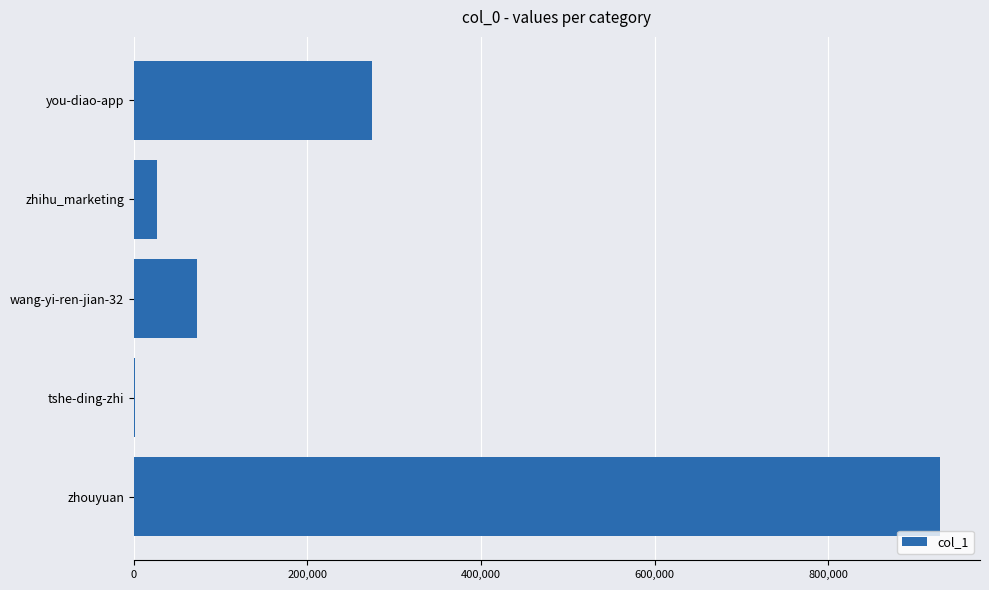

What is the maximum value shown in the chart?

928456